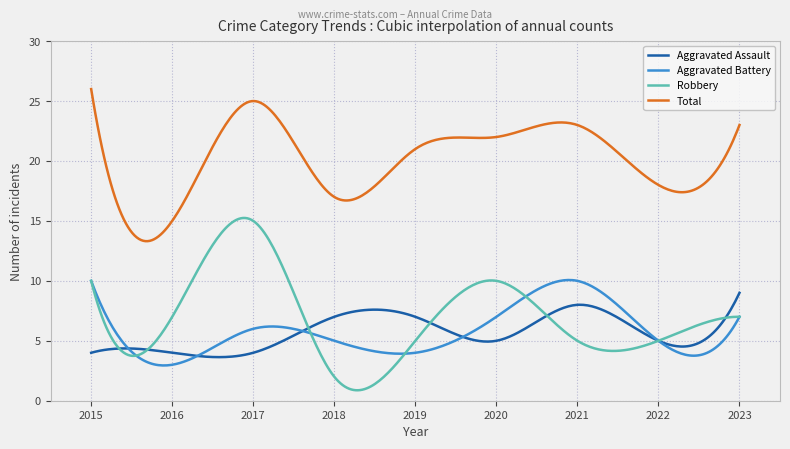

What is the maximum value shown in the chart?

26.0